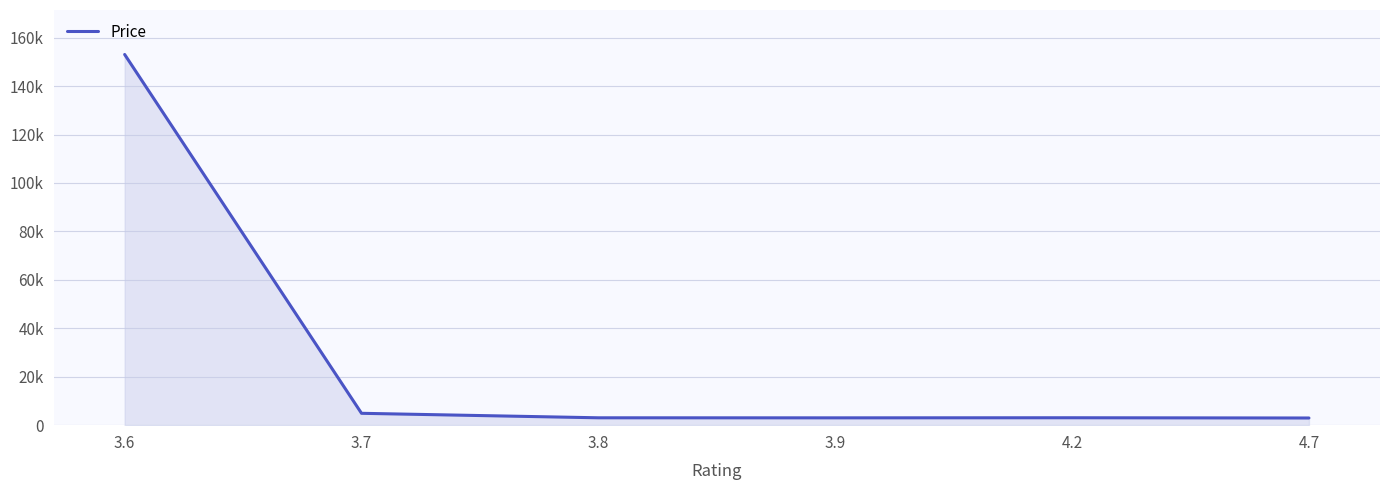

Reading left to right, what are all the values shown in this chart?

3.6=153035	3.7=4898	3.8=3043	3.9=3023	4.2=3061	4.7=2960